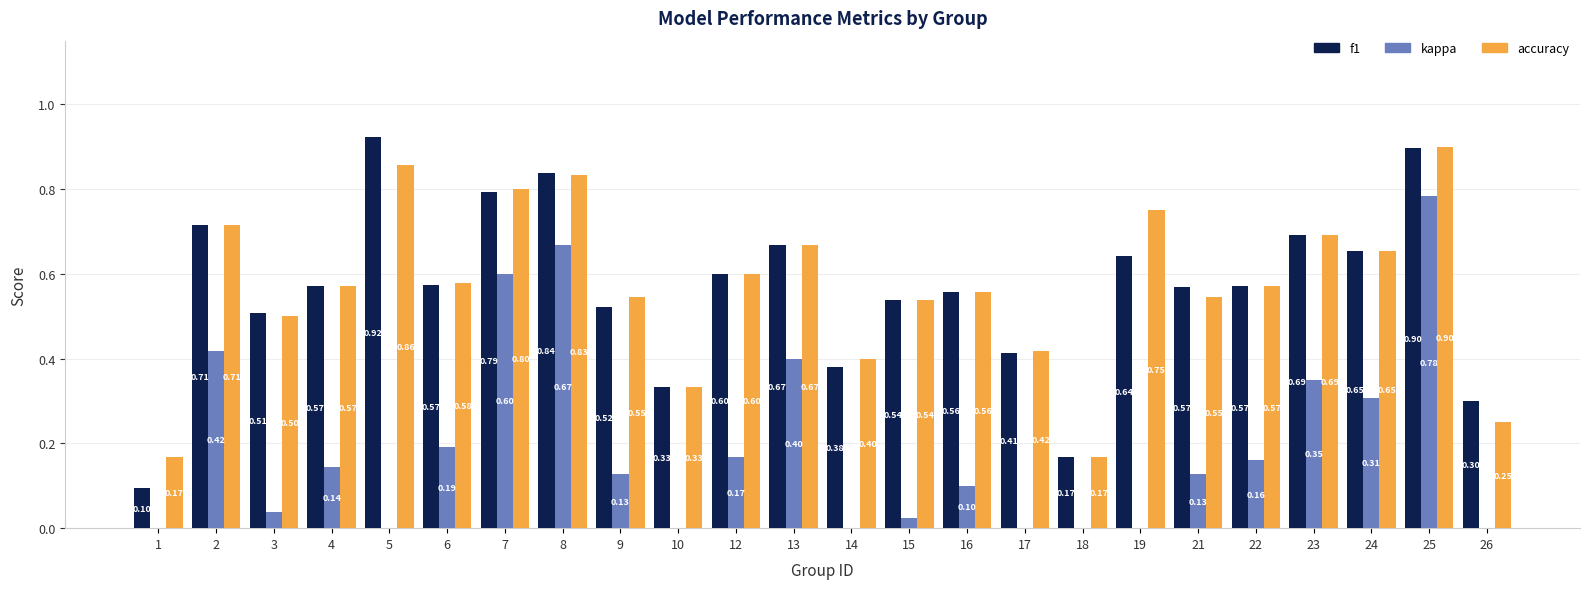

What is the sum of all f1 values?

13.5